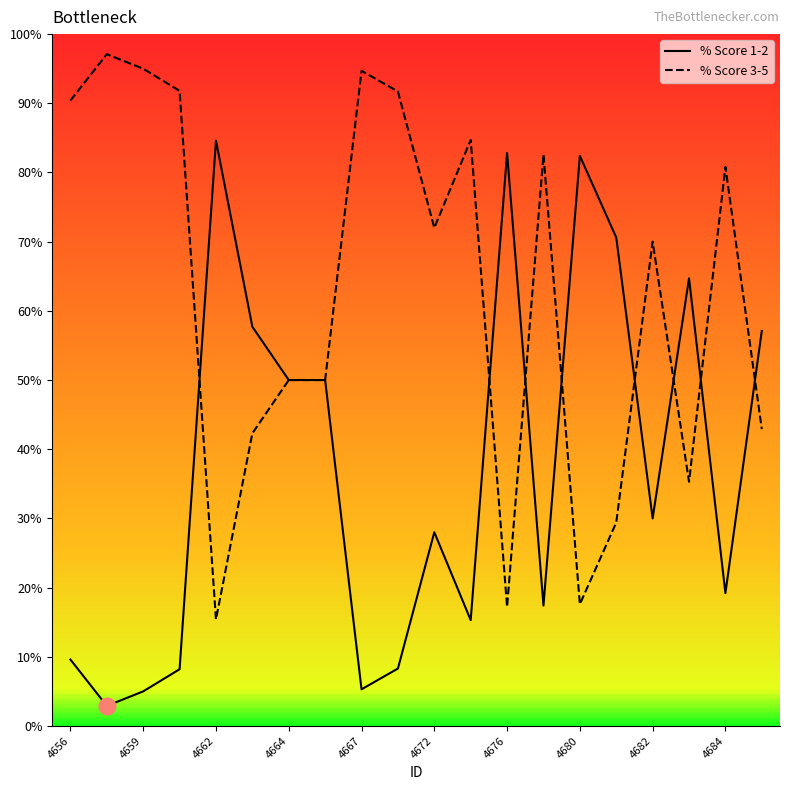

What is the minimum value shown in the chart?

2.9